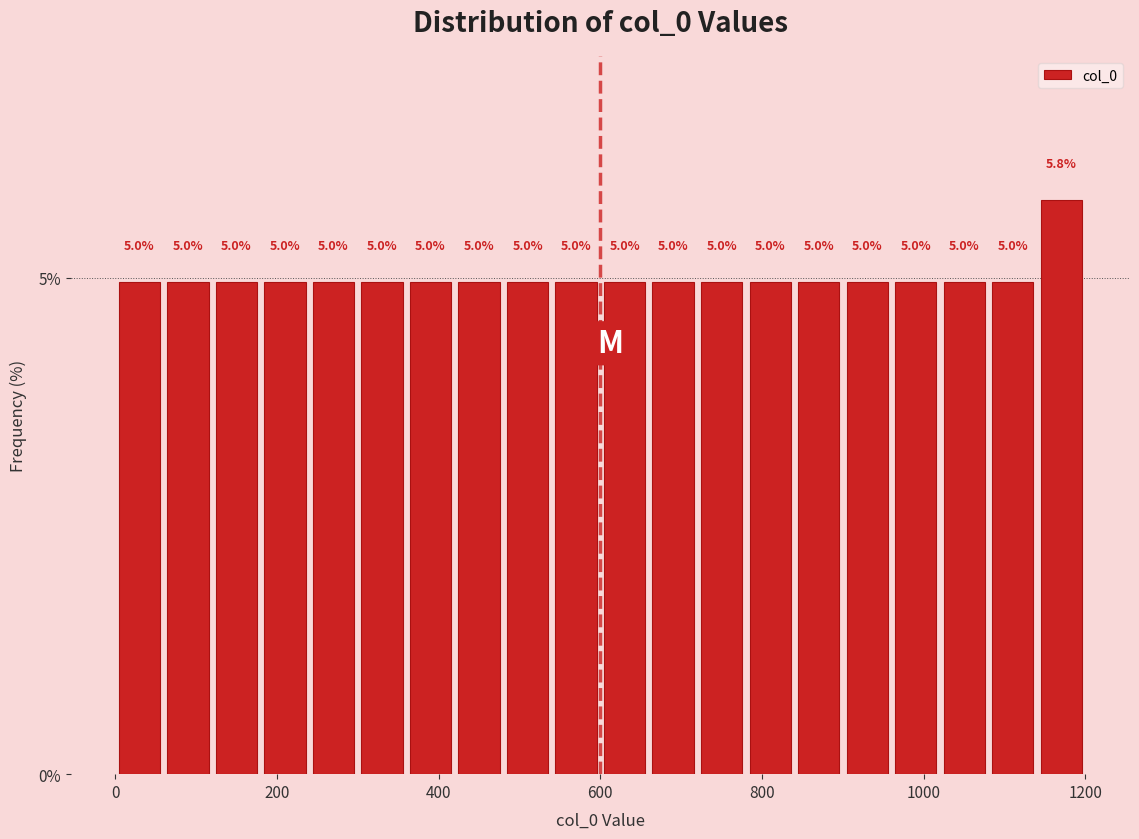

Around what value on the x-axis is the tallest bar? Give the approximate position of its centre, as read against the axis.

1180